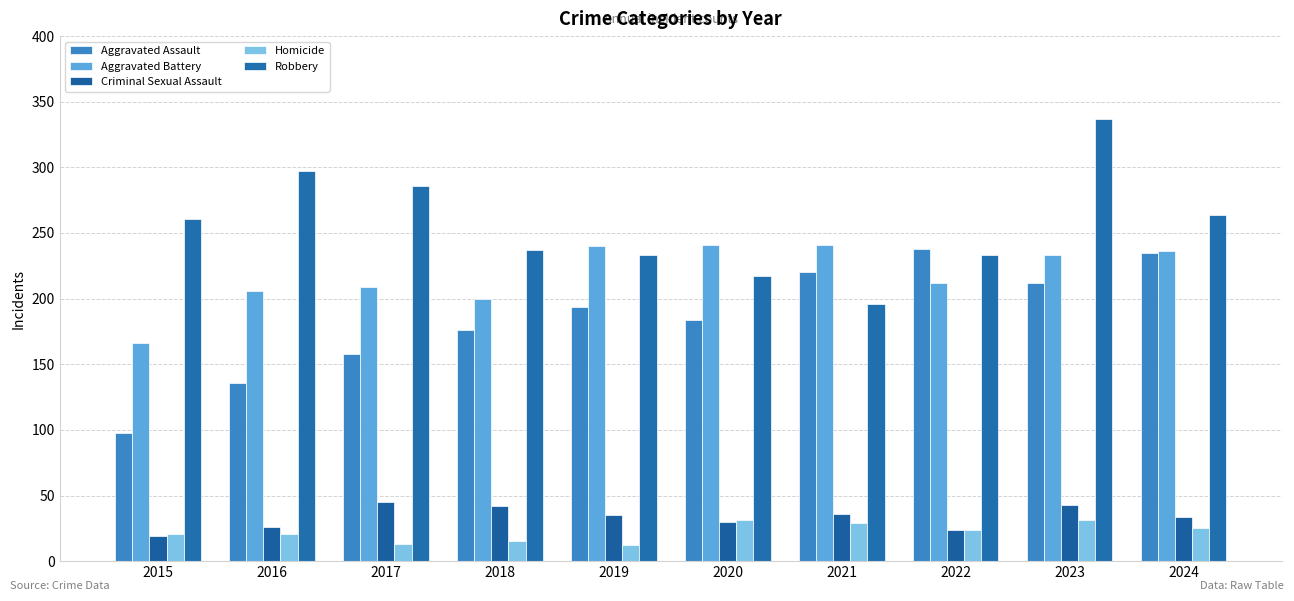

At how many categories does at least one series exceed 244?

5